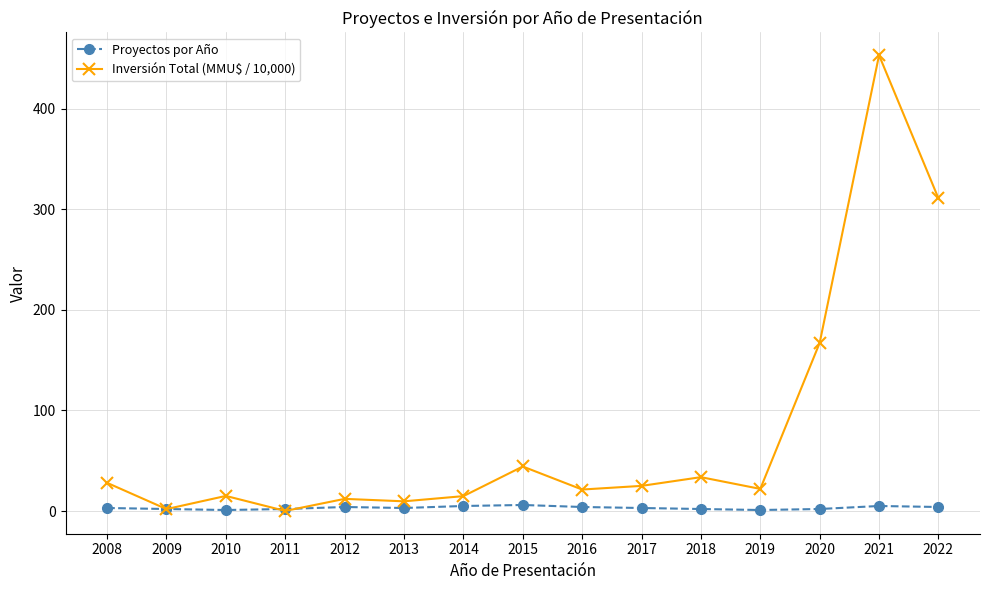

What is the total value across all series at 2016?

25.4